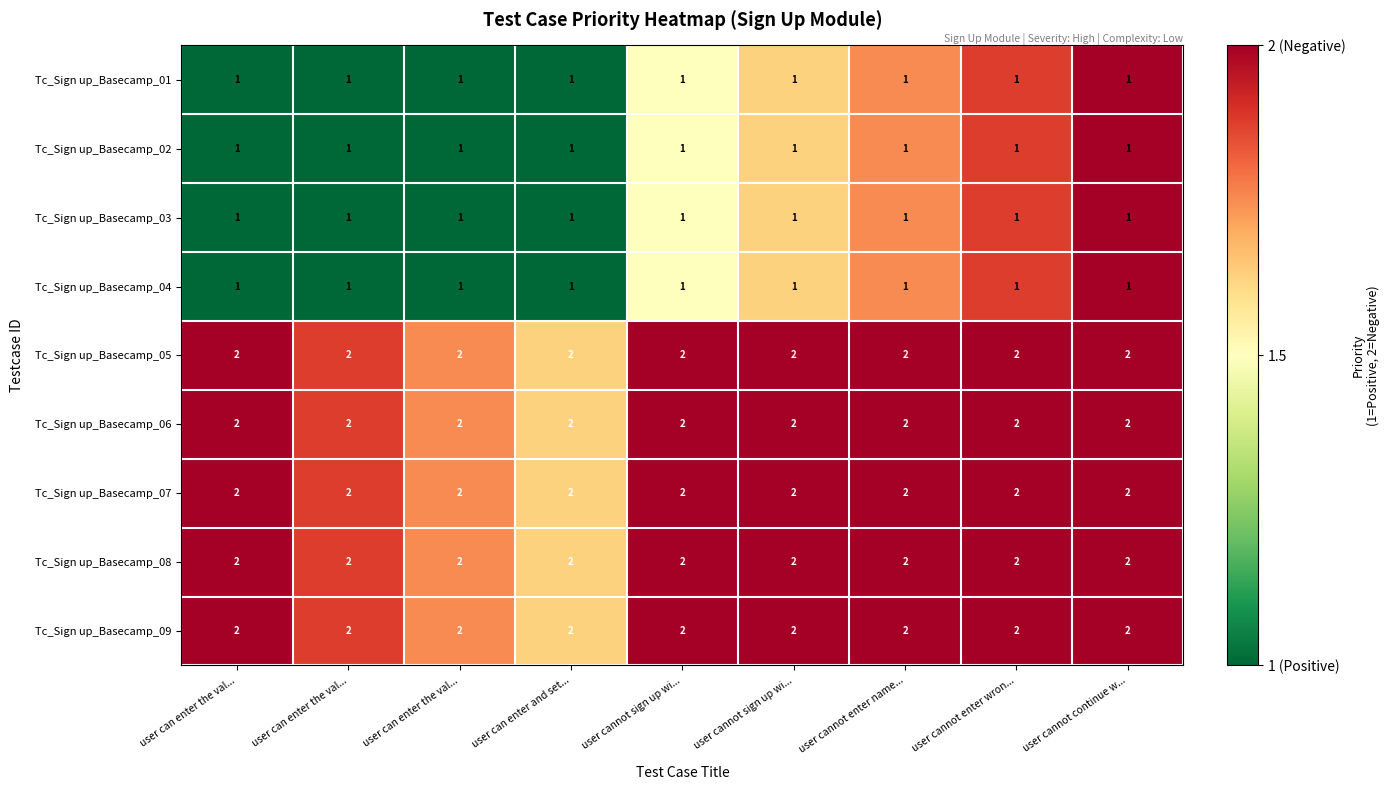

What is the minimum value shown in the chart?

1